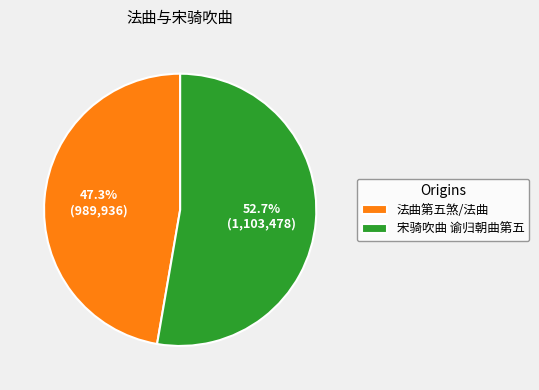

What percentage is the 宋骑吹曲 谕归朝曲第五 slice, to the nearest percent?

53%